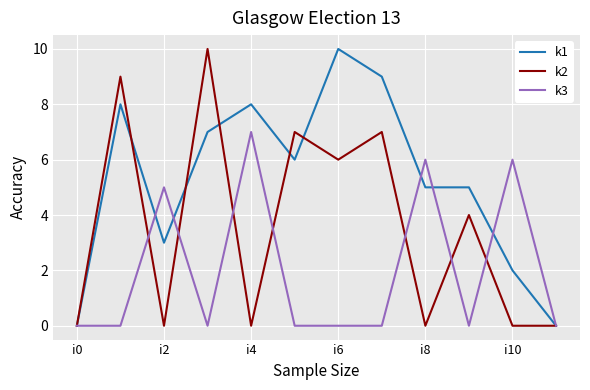

What is the greatest value displayed?

10